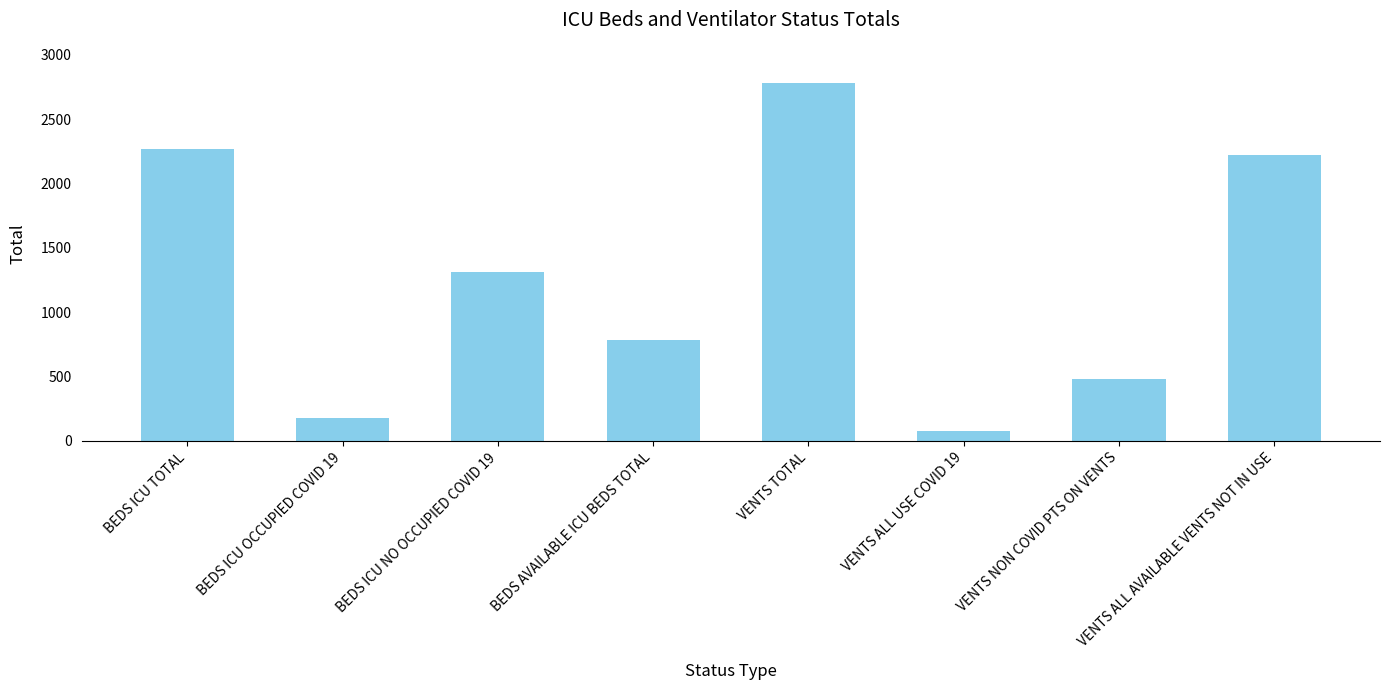

Approximately how many times larger is the value at BEDS AVAILABLE ICU BEDS TOTAL compared to VENTS ALL USE COVID 19?

10.6